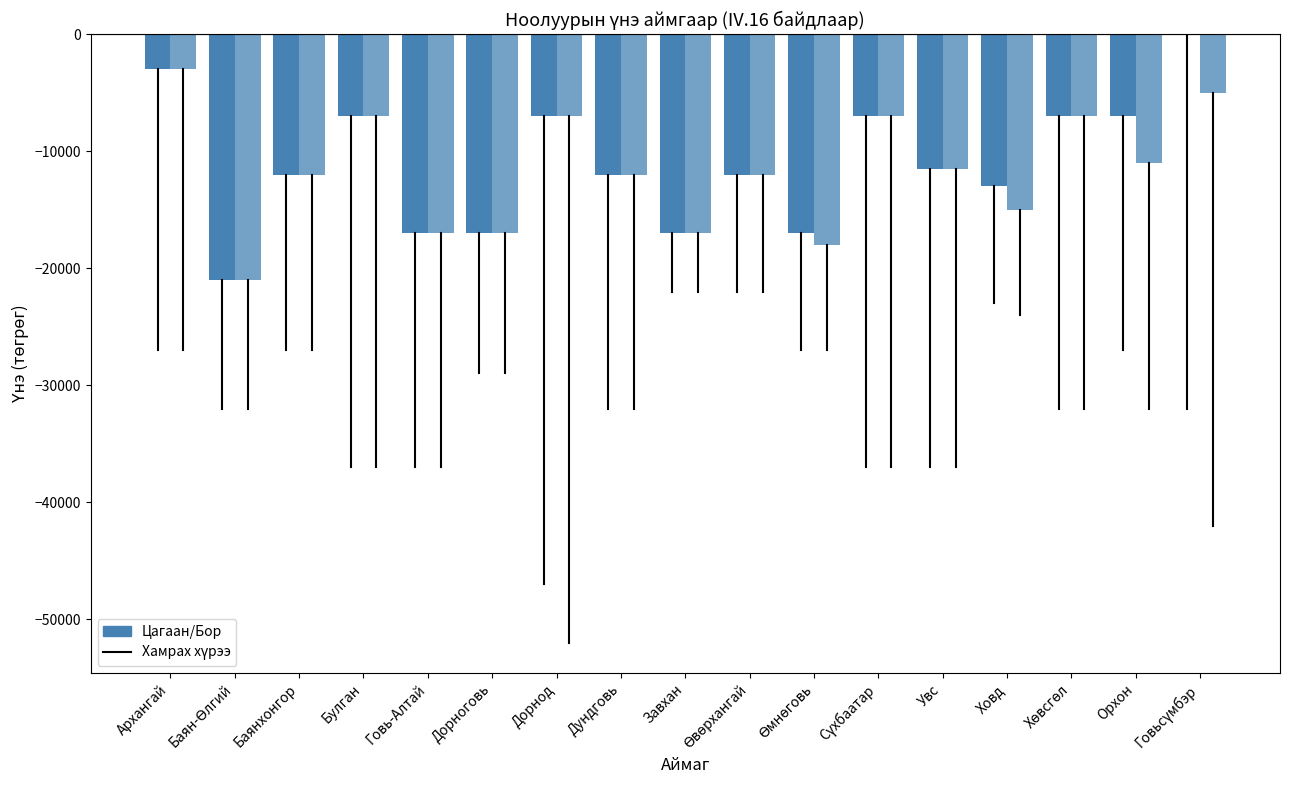

What is the label of the 10th bar from the left?

Өвөрхангай